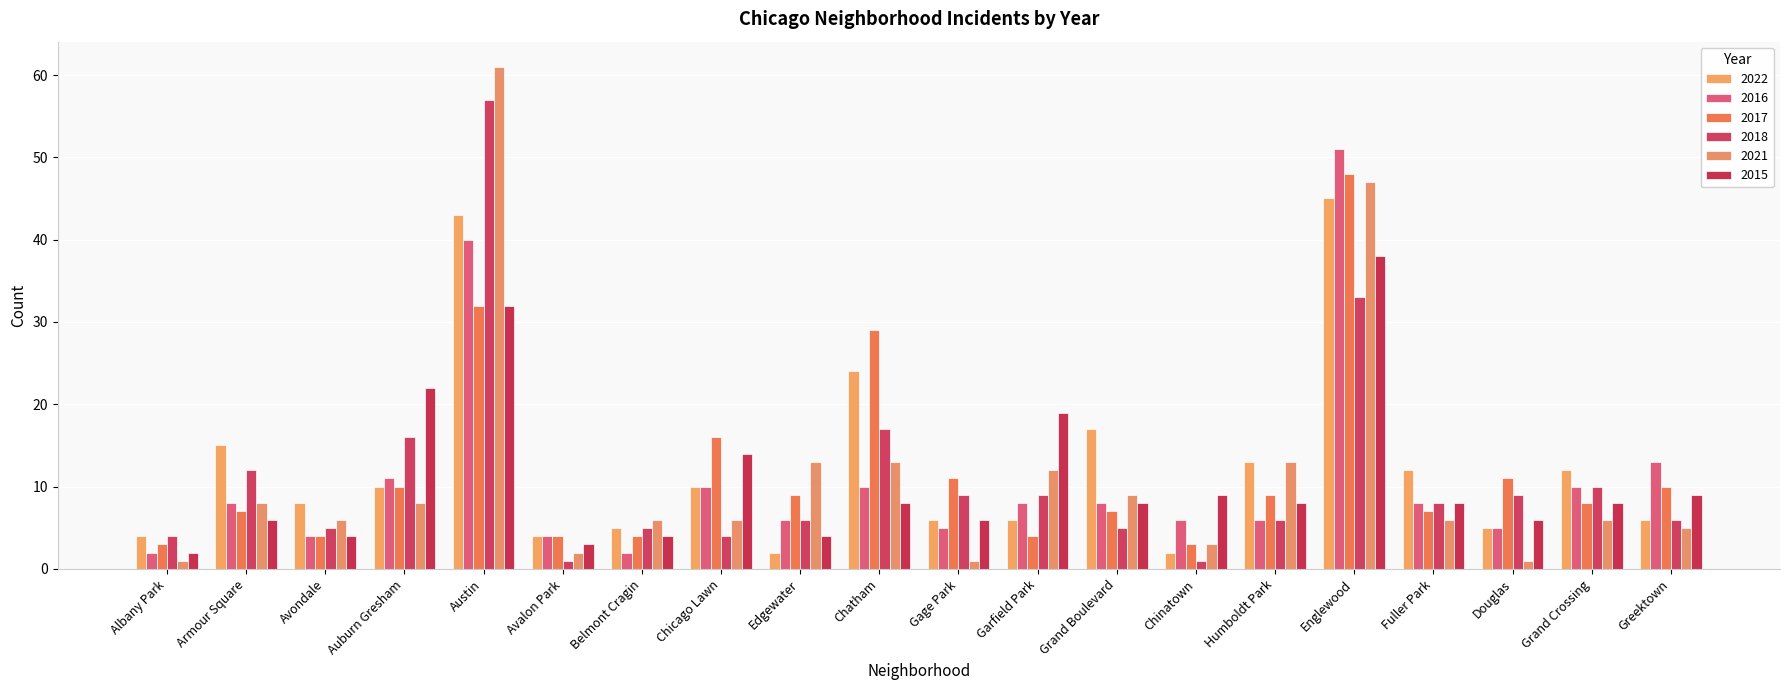

Is it true that 2015 equals 59 at Englewood?

False